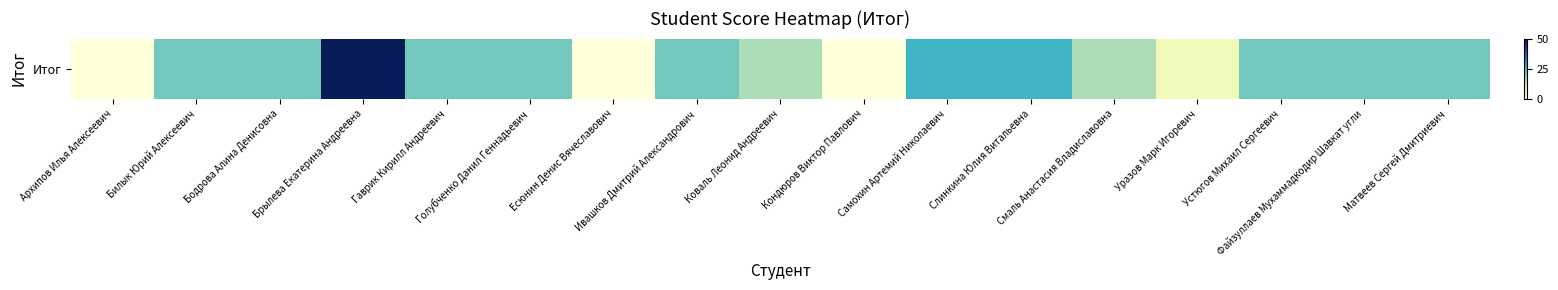

Count the values in the range 15 to 20.

10